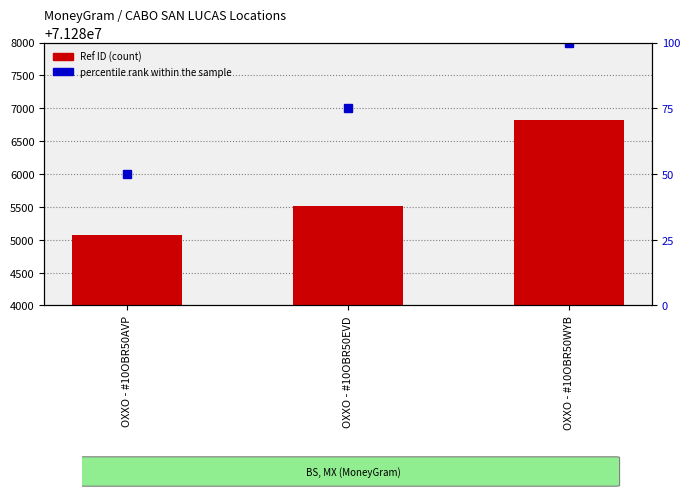

Between OXXO - #10OBR50AVP and OXXO - #10OBR50WYB, which is larger?

OXXO - #10OBR50WYB